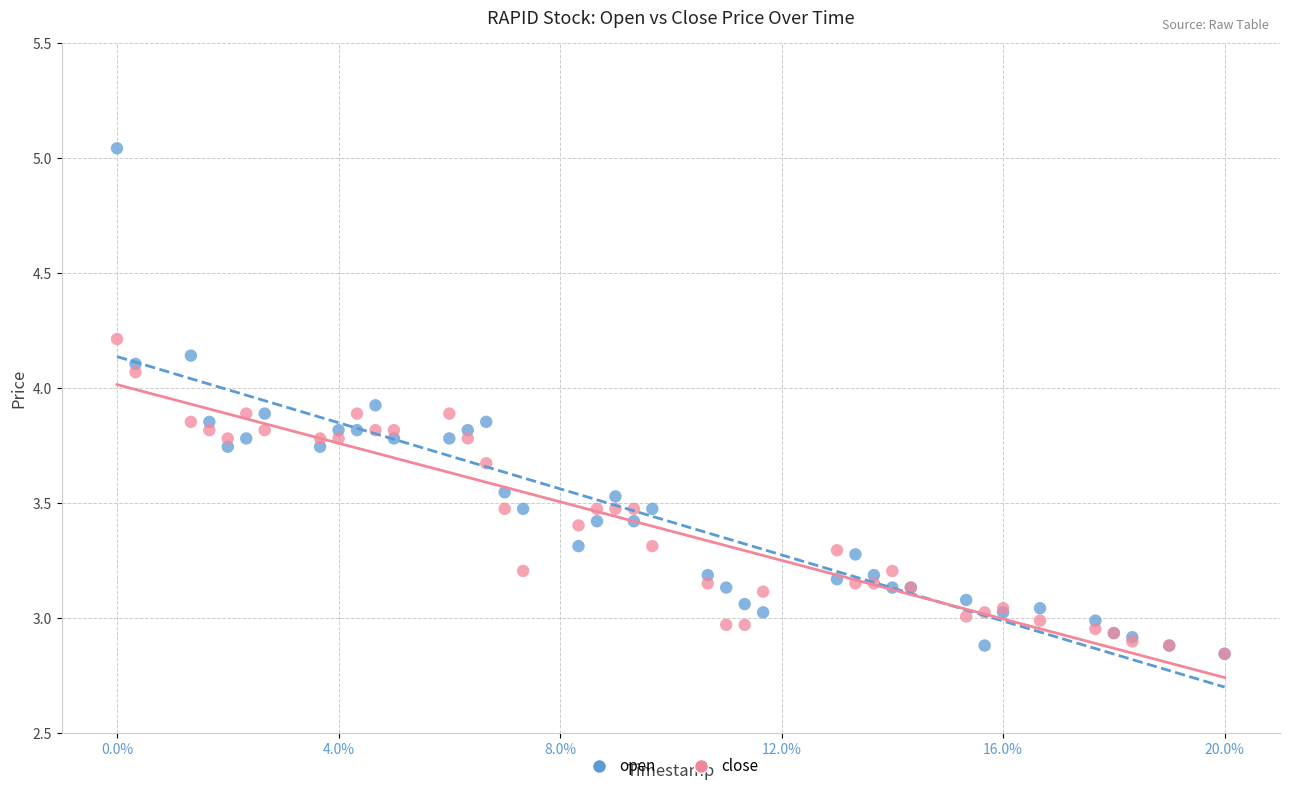

Which series reaches the maximum Y coordinate?

open